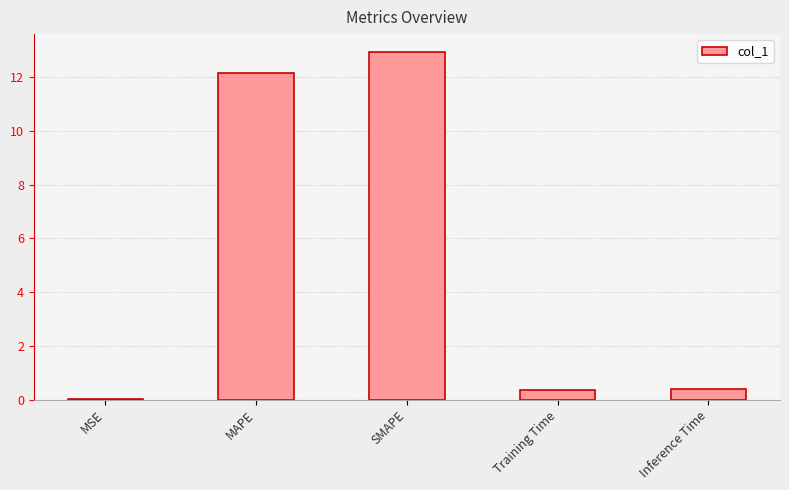

The chart shows a value of 0.0 at MSE. True or false?

True